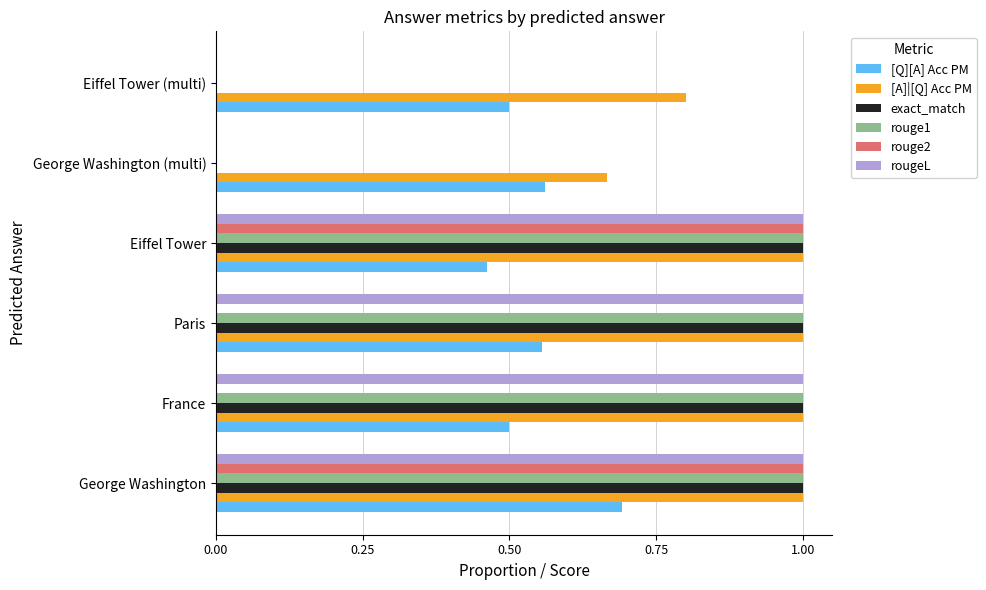

What is the sum of all rouge1 values?

4.0